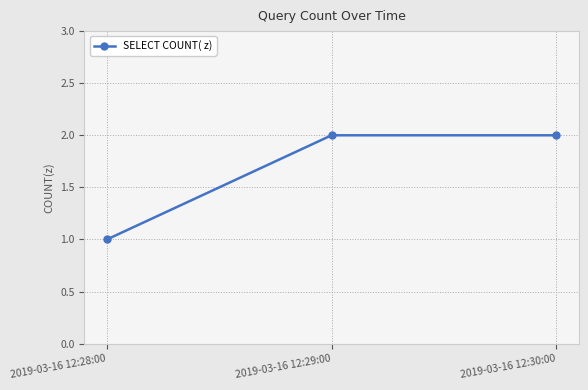

What is the difference between the maximum and minimum values?

1